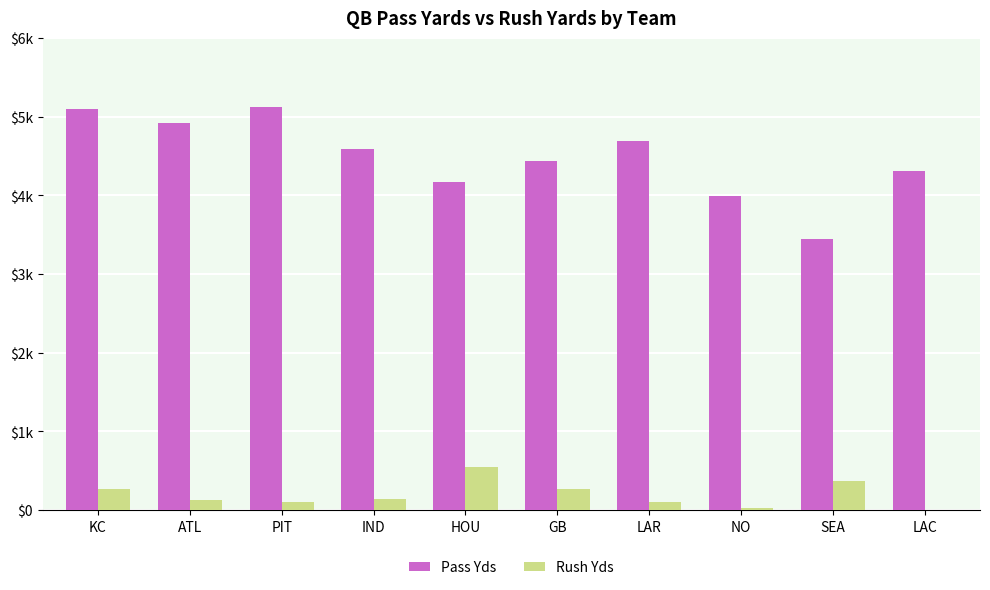

What is the lowest value of the Pass Yds series?

3448